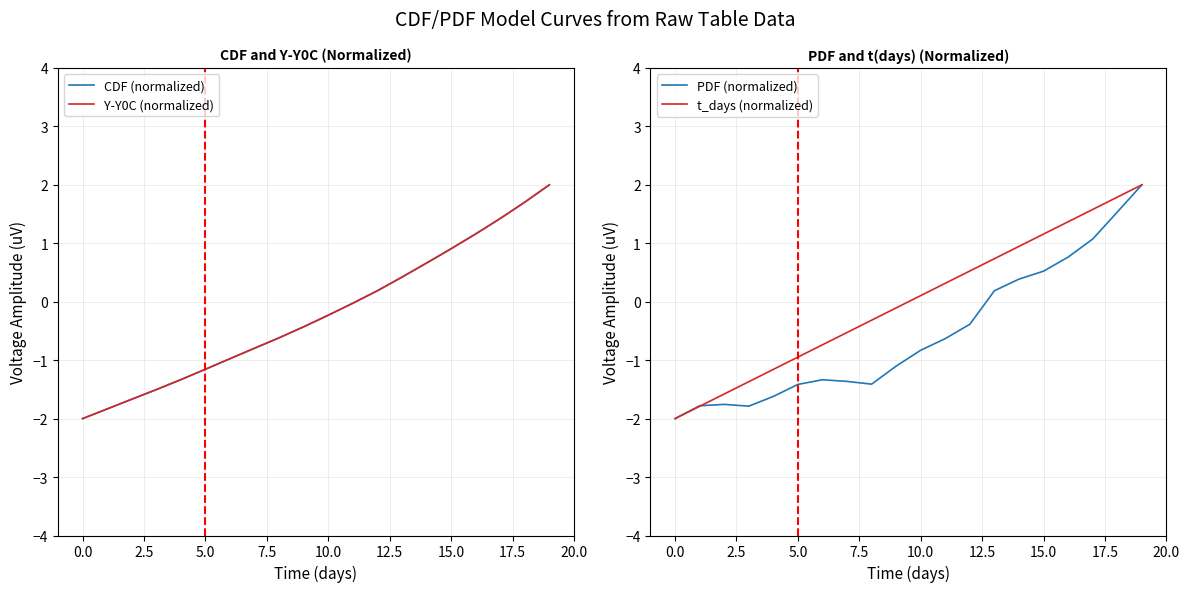

How many lines are shown in the chart?

4